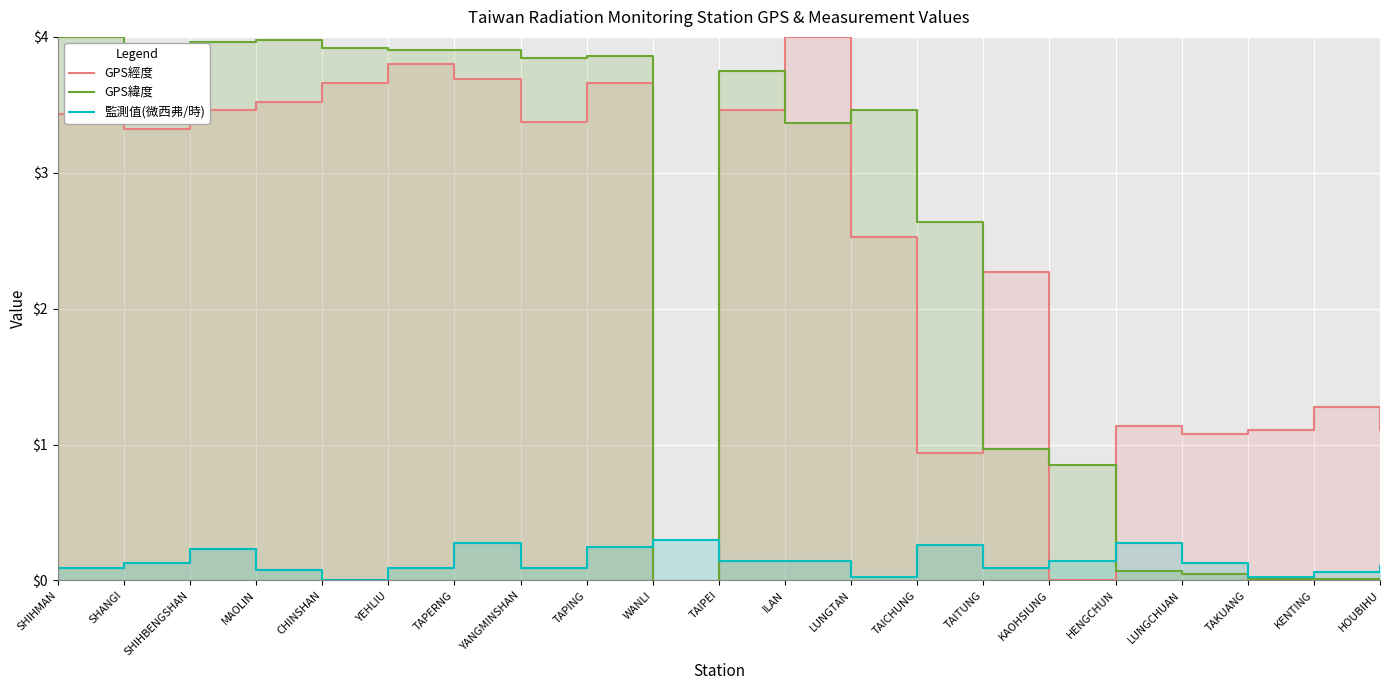

In GPS緯度, how many points are lower than both neighbors (excluding endpoints)?

4